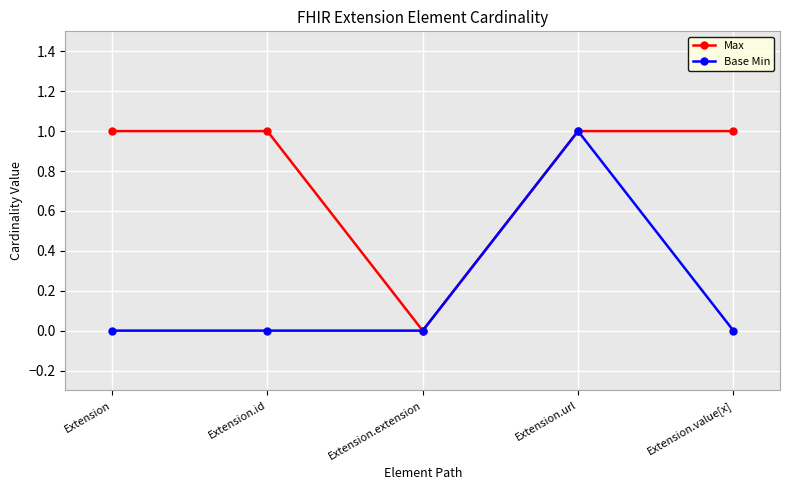

True or false: Base Min has a value of 0 at Extension.url.

False